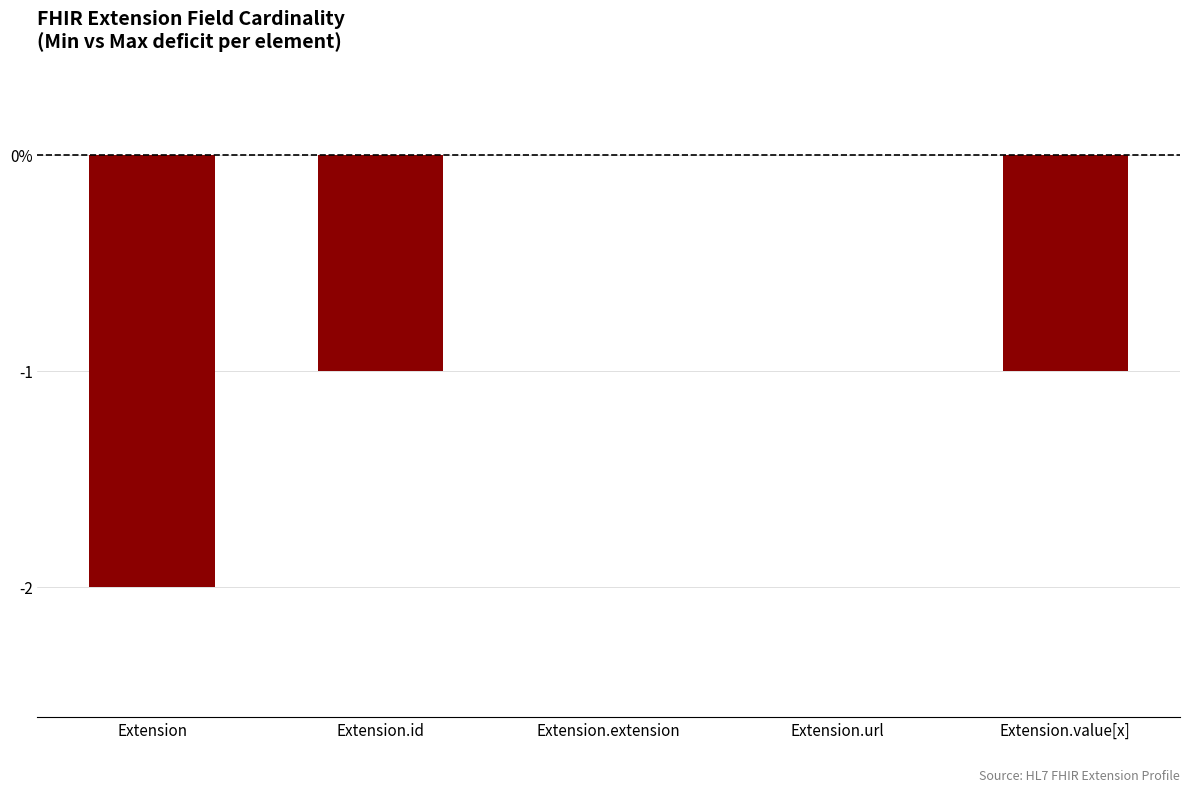

What is the difference between the maximum and minimum values?

2